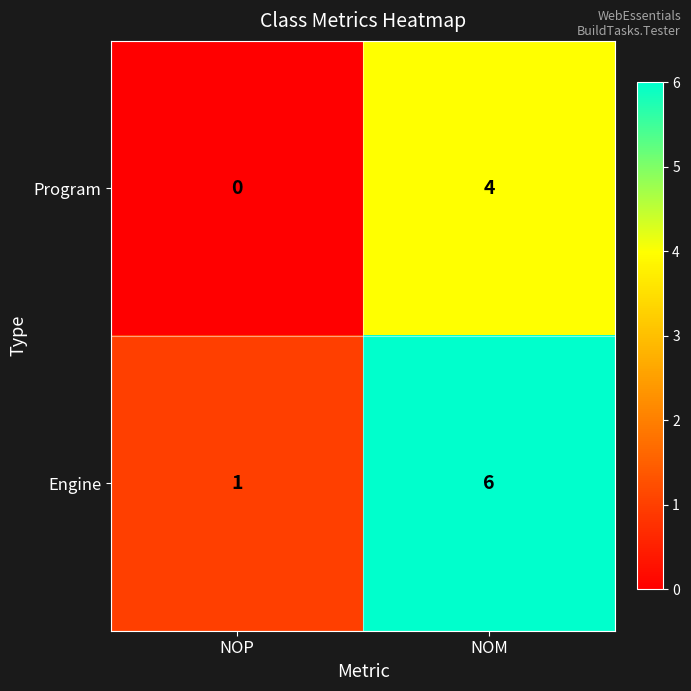

Which series has the largest range (max minus min)?

Engine